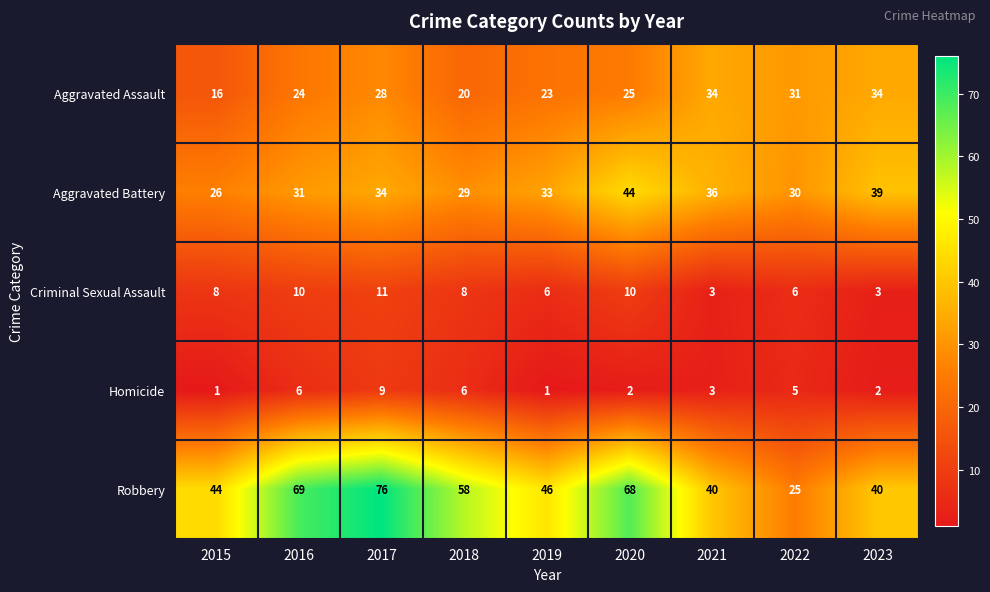

What value does the Robbery series have at 2018, to the nearest 10?

60